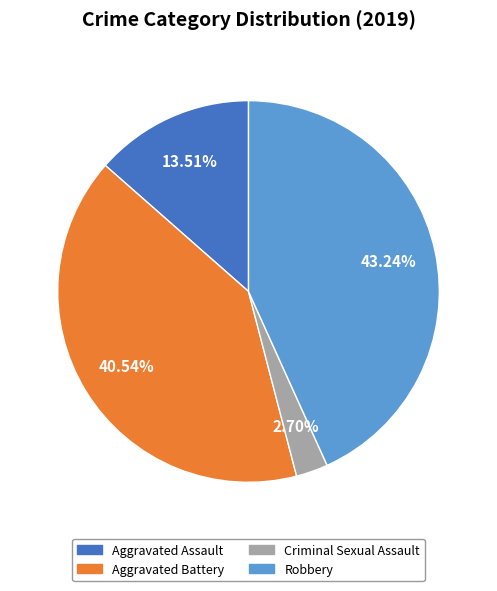

How much of the chart is everything except Criminal Sexual Assault?

97.3%